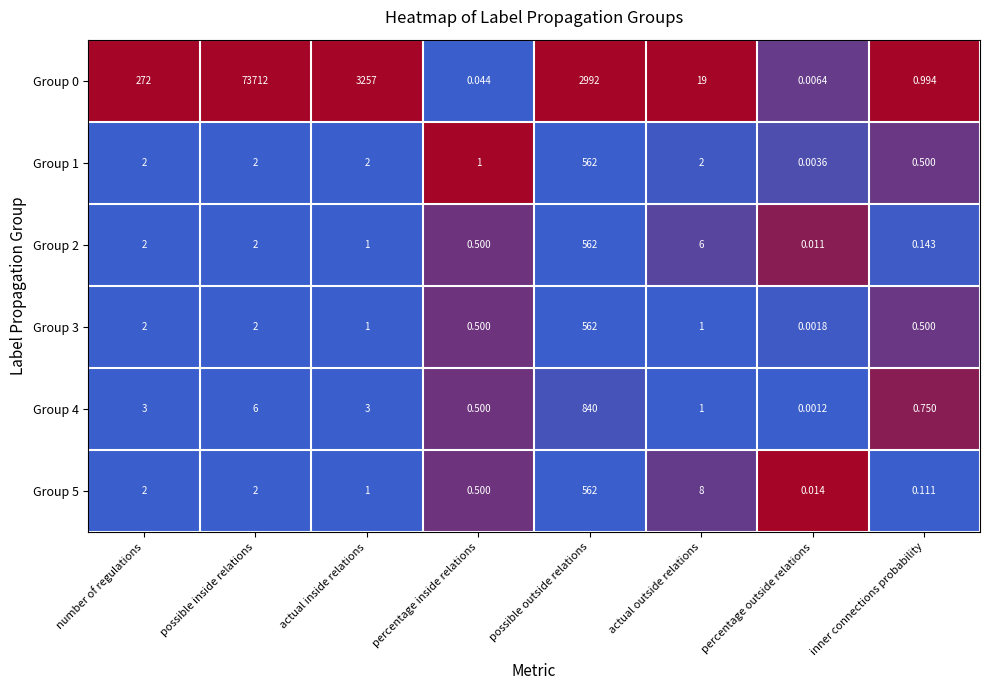

Which category has the highest value in the Group 0 series?

possible inside relations